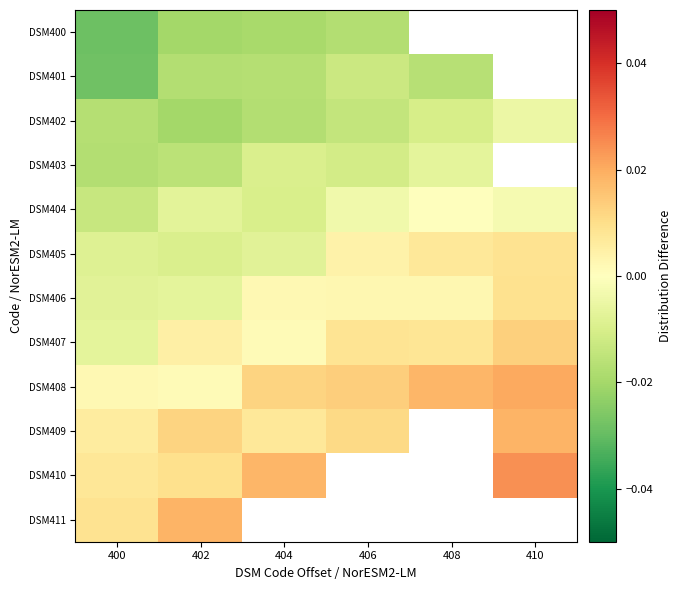

Is it true that DSM405 equals -0.0 at 402?

False